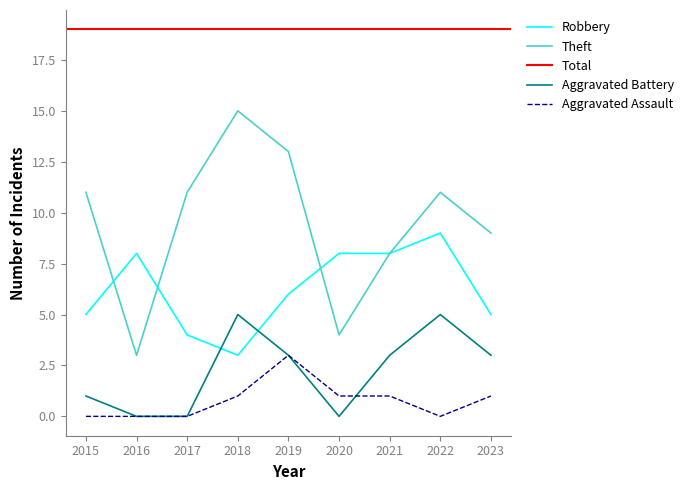

In Theft, how many points are lower than both neighbors (excluding endpoints)?

2